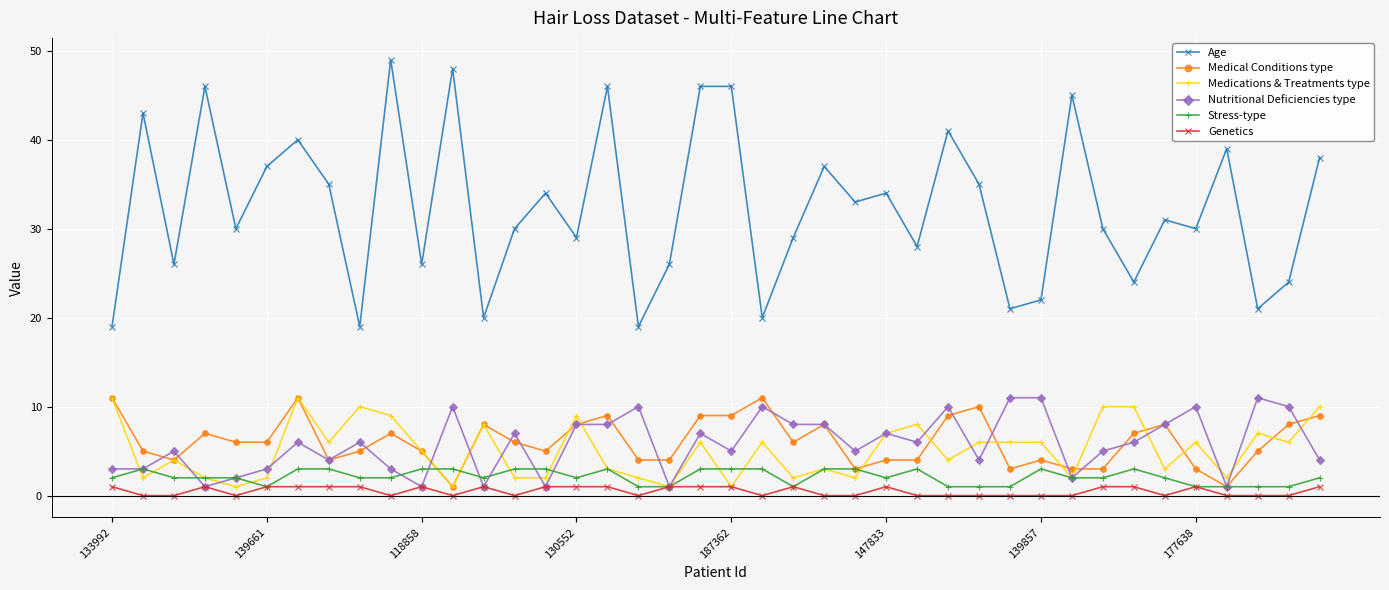

How many data points in Genetics are less than 1?

20